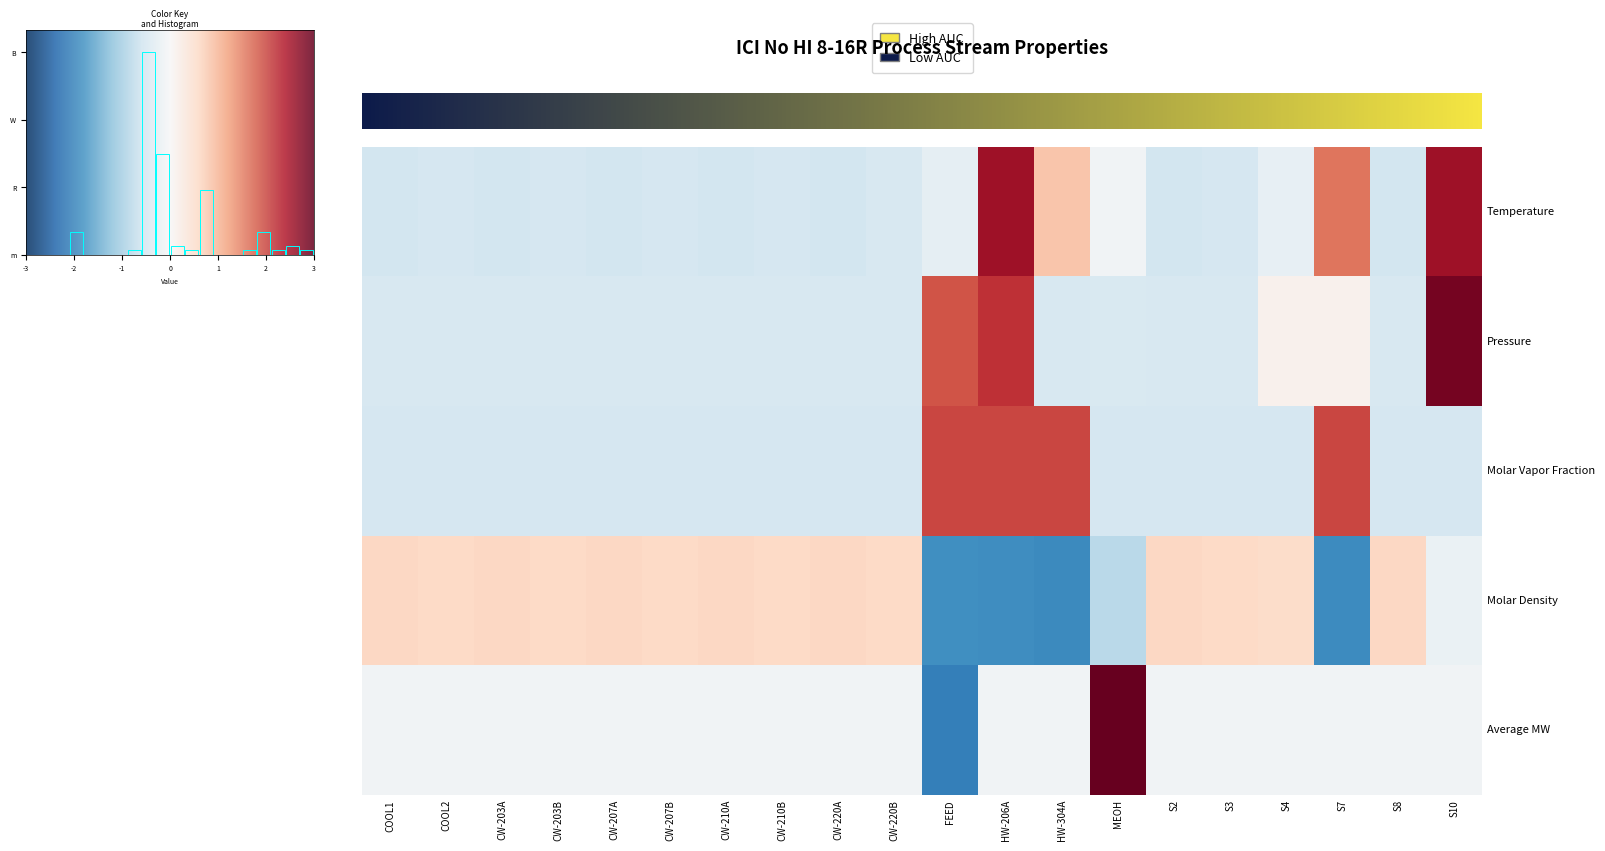

What is the total value across all series at S8?

-1.0